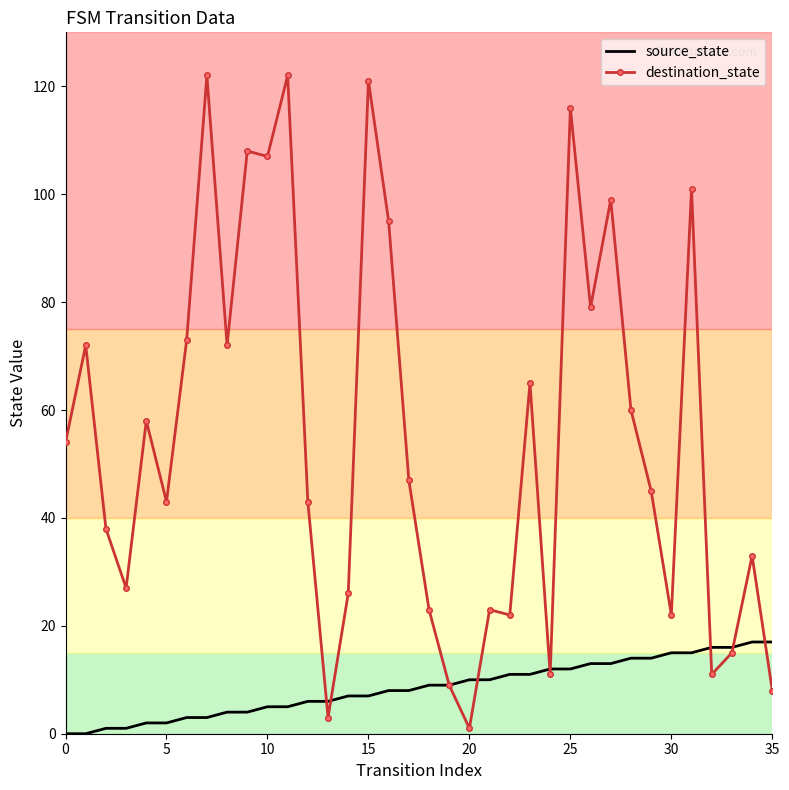

Which series has the largest total across all categories?

destination_state